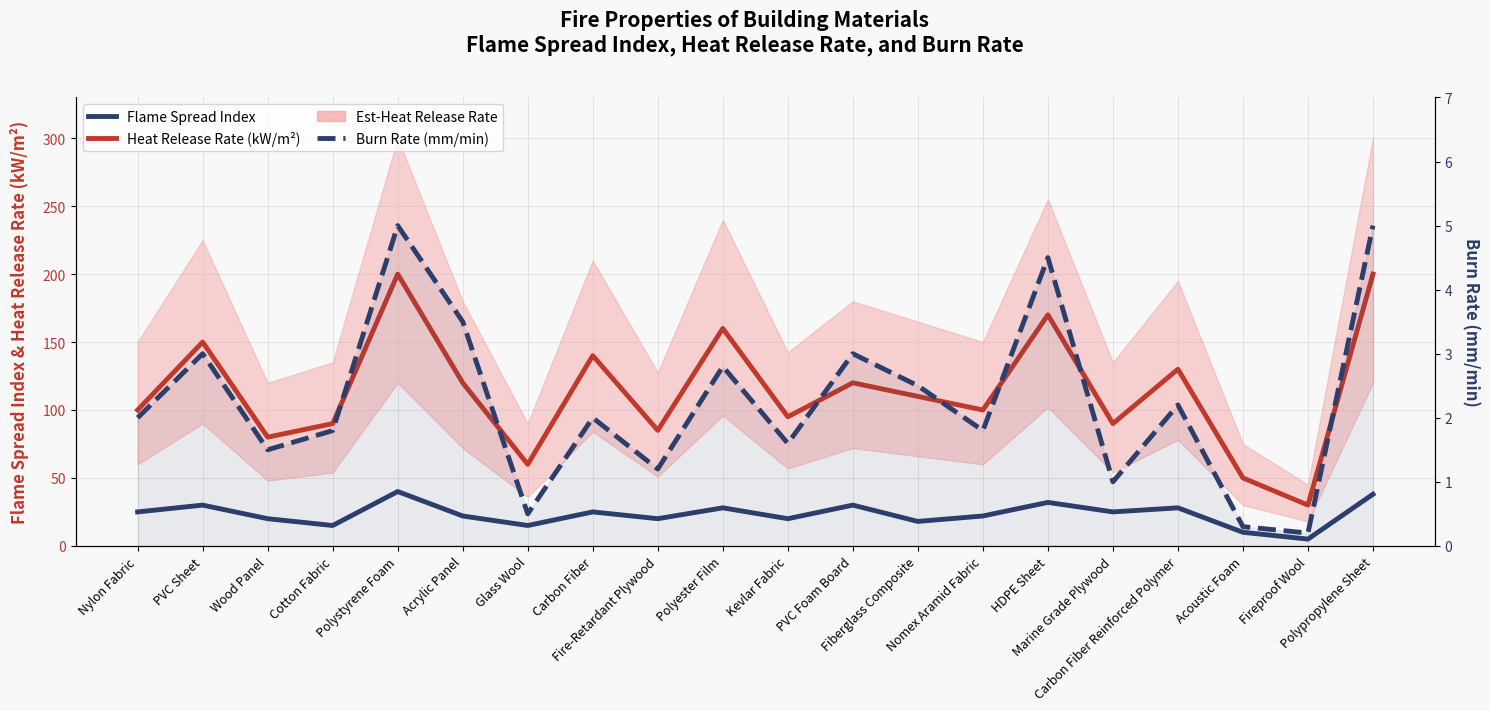

Which series has the largest total across all categories?

Heat Release Rate (kW/m²)